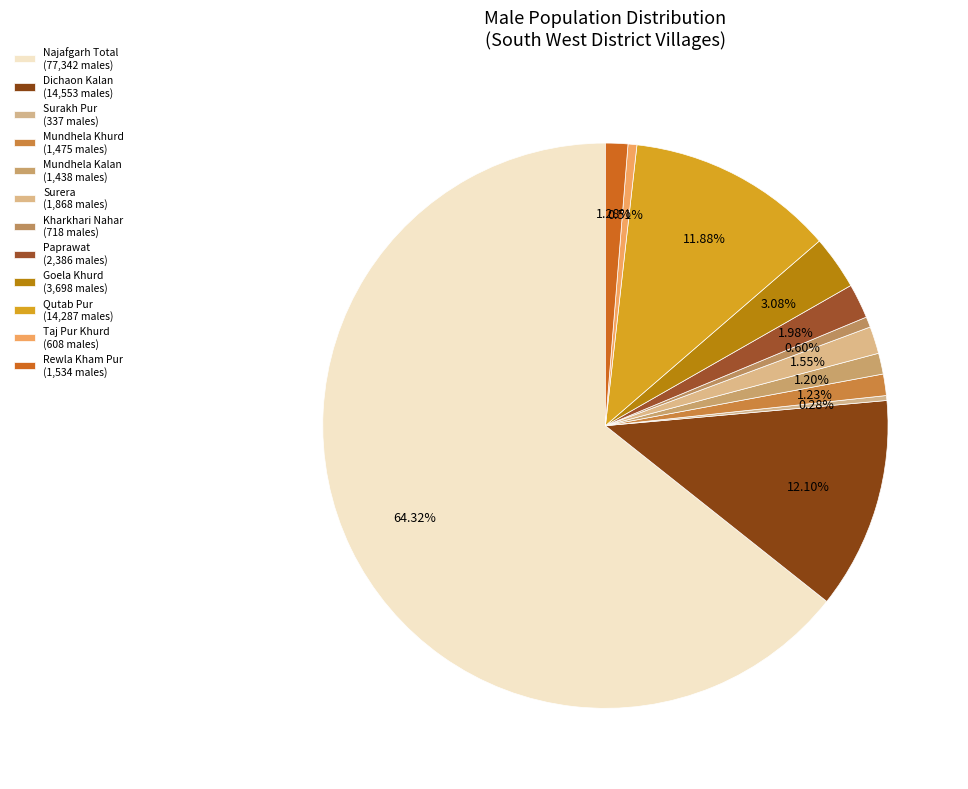

Count the number of slices in the pie.

12